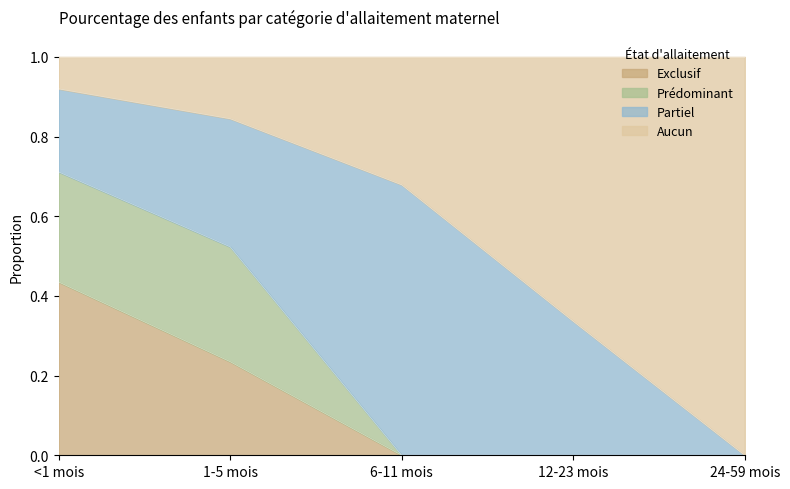

The Exclusif series shows 0.0 at 24-59 mois. True or false?

True